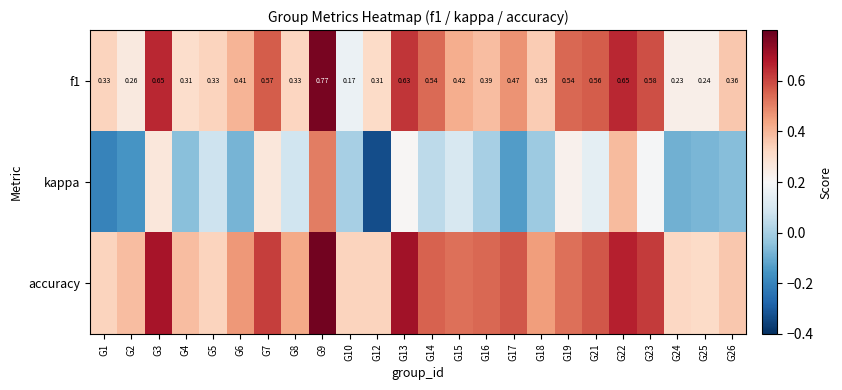

Is it true that kappa equals -0.2 at G2?

True